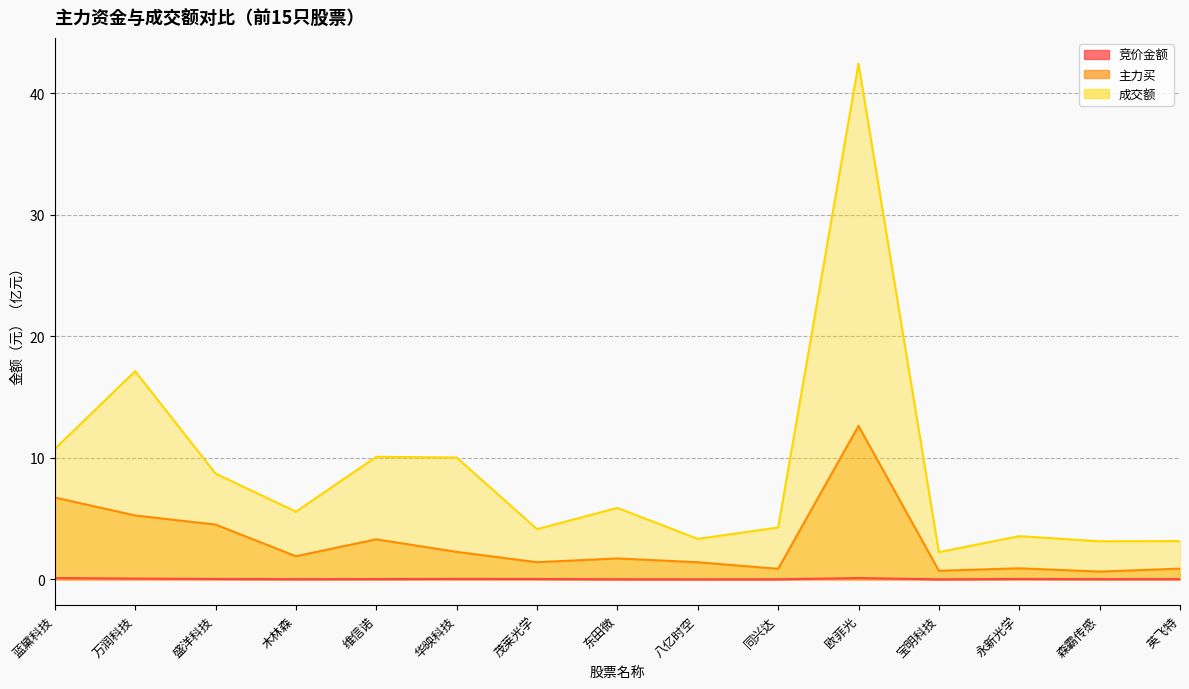

What position from the right is 蓝黛科技?

15